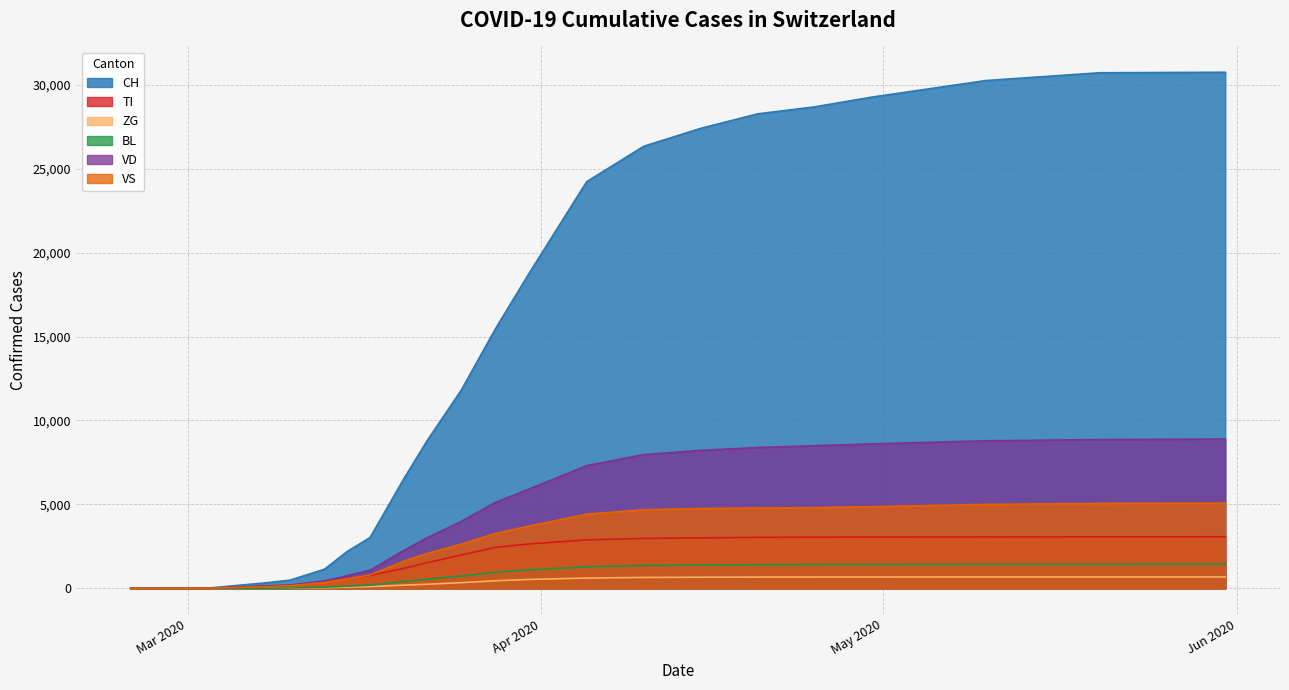

After their last crossing, which series has the higher values: BL or TI?

TI